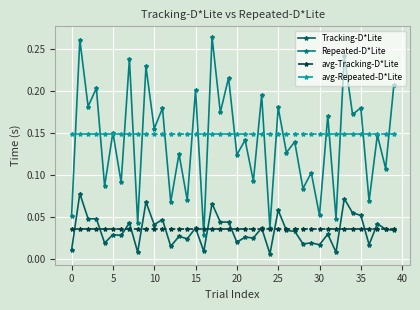

True or false: avg-Repeated-D*Lite and avg-Tracking-D*Lite cross at least once.

False